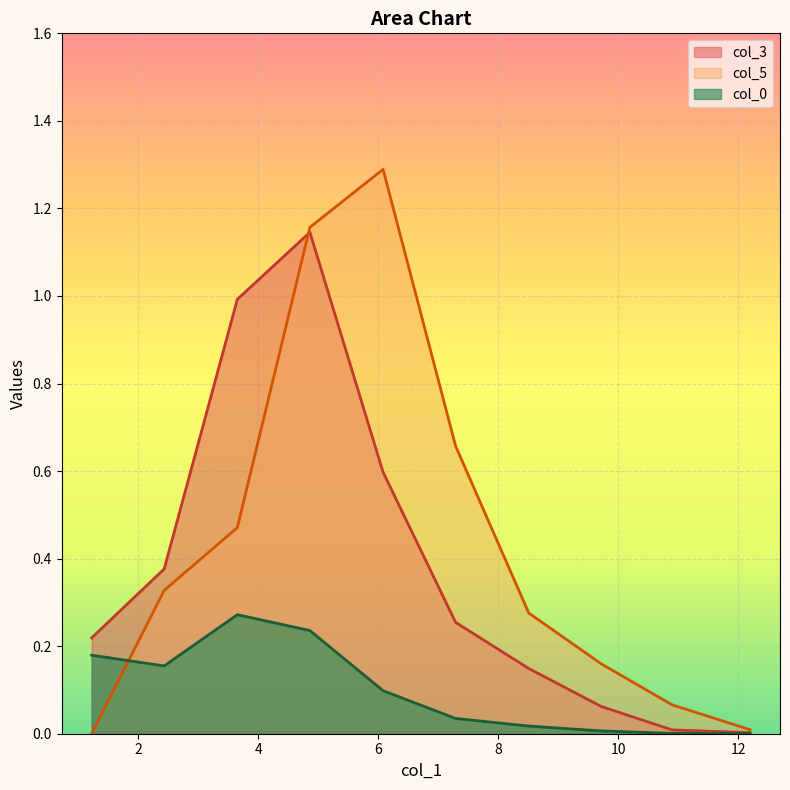

How many data points in col_5 are above 0?

9